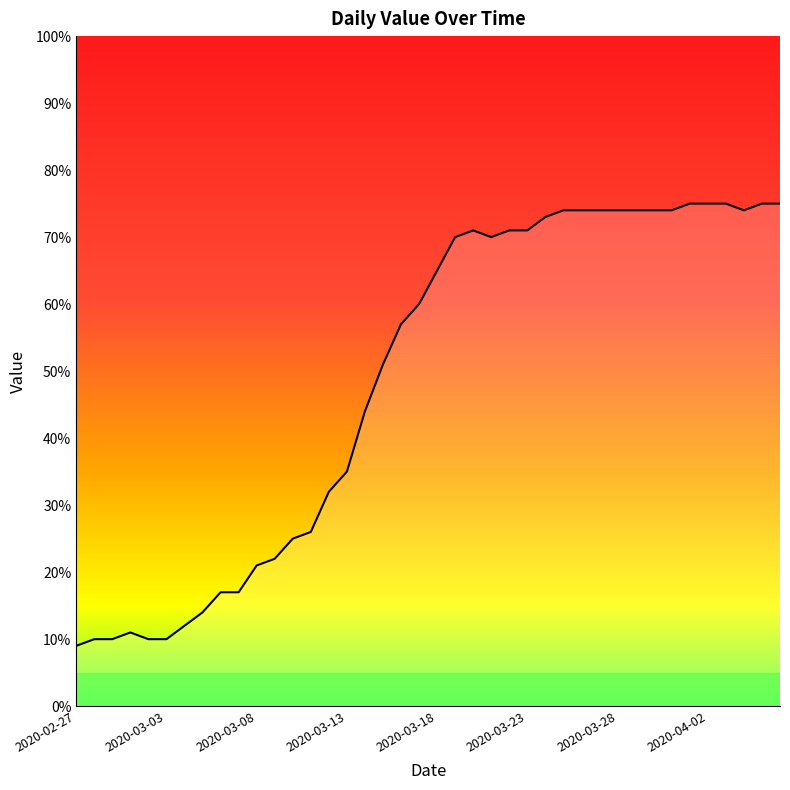

What is the greatest value displayed?

75